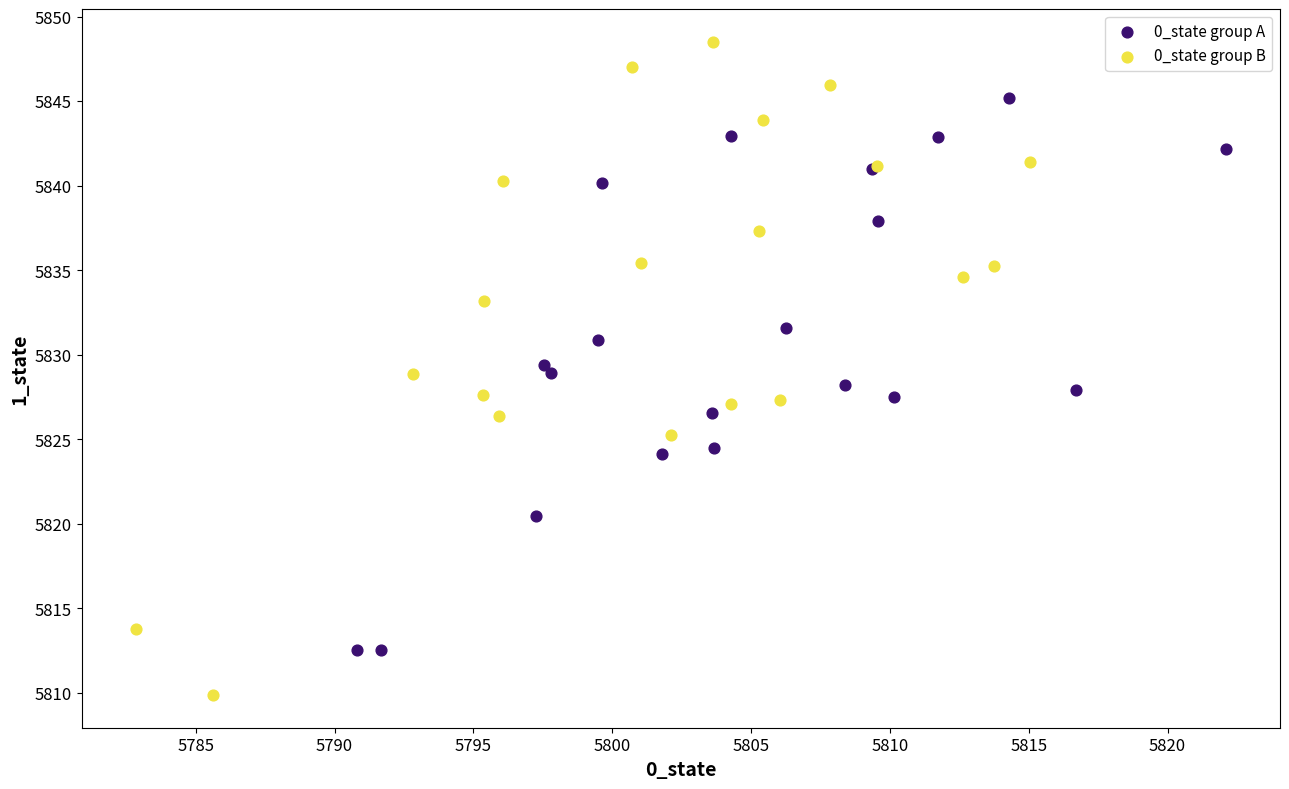

Which series has the largest Y range (max minus min)?

0_state group B